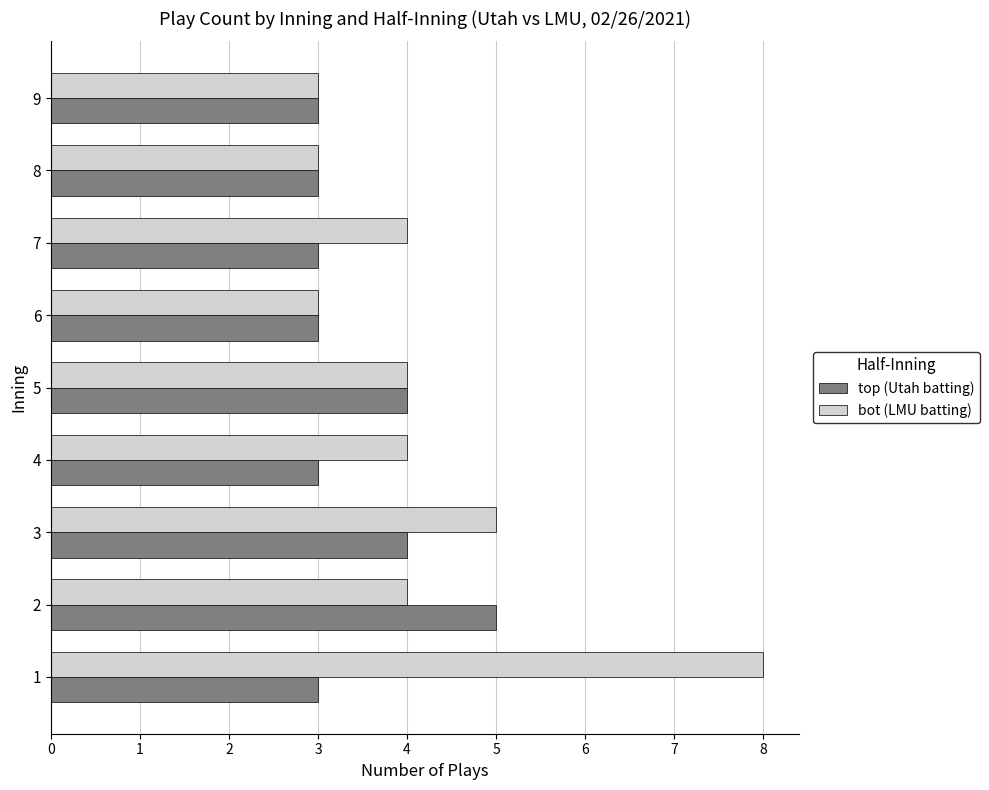

Which series has the widest spread of values?

bot (LMU batting)